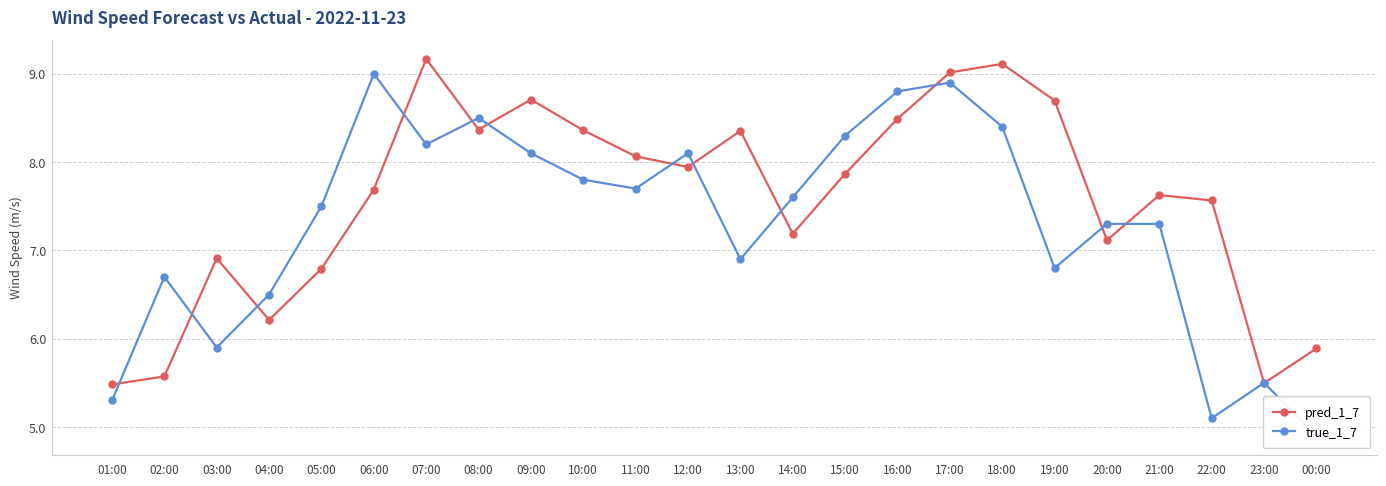

What is the lowest value of the true_1_7 series?

4.9